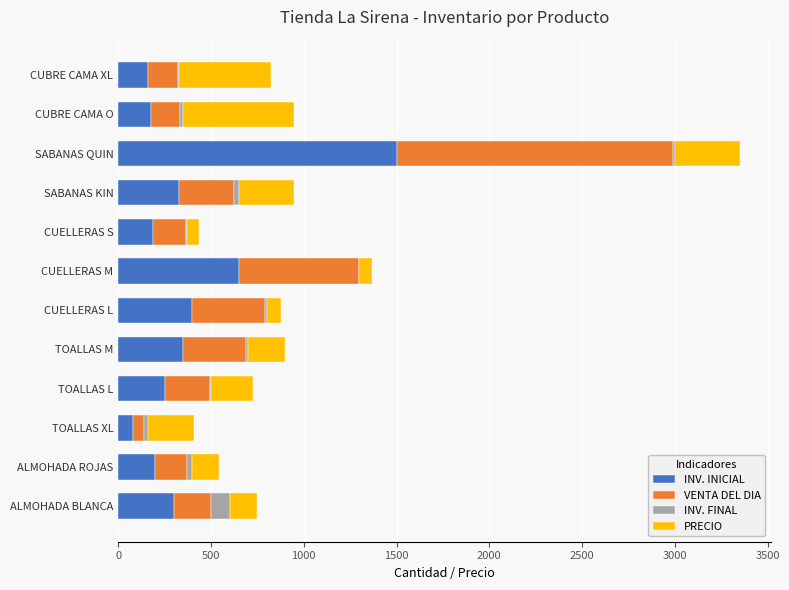

True or false: INV. INICIAL has a value of 878 at CUELLERAS M.

False